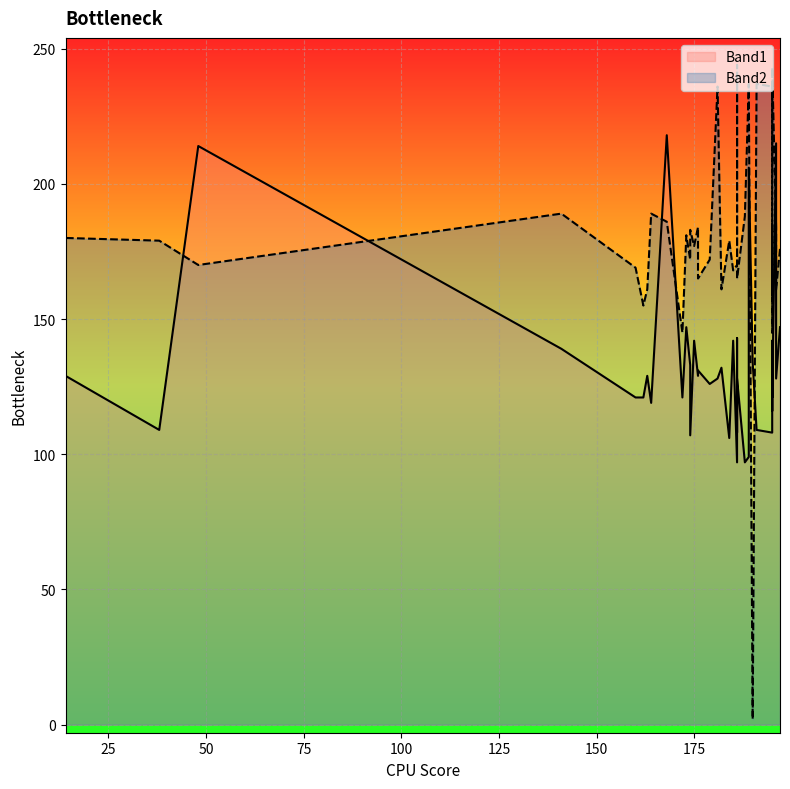

What is the label of the 28th point from the right?

190